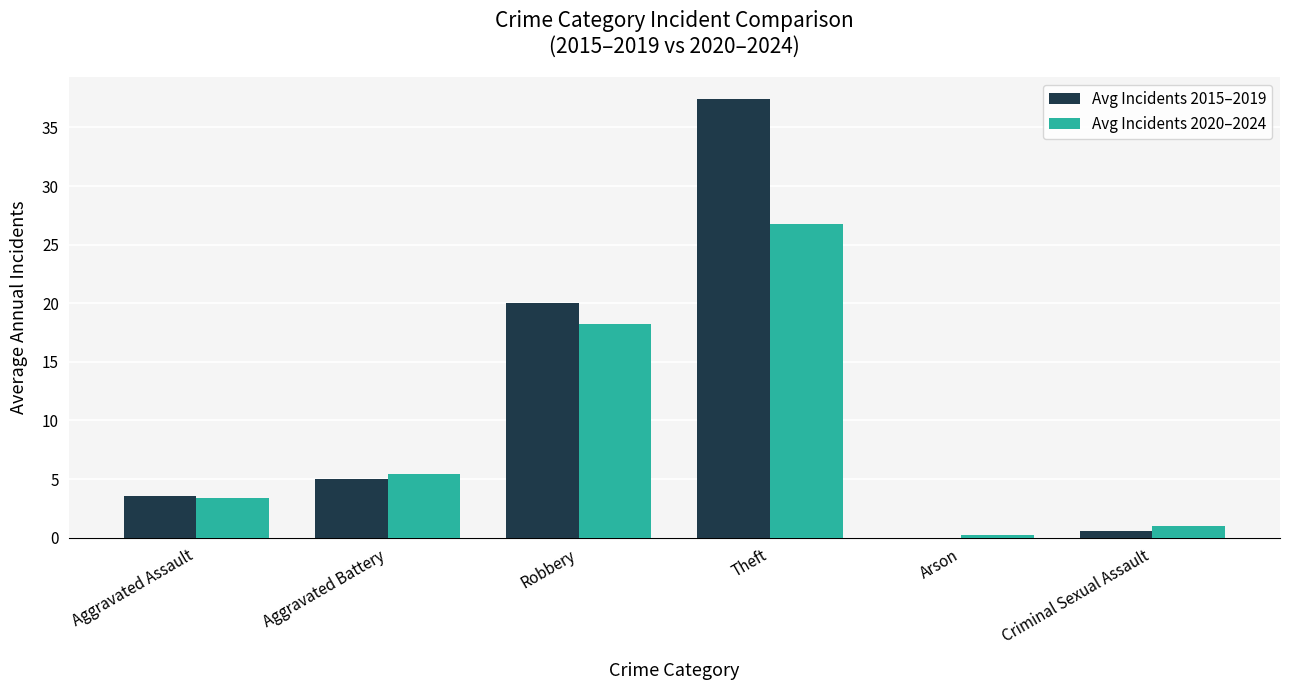

Is it true that Avg Incidents 2015–2019 equals 37.4 at Theft?

True